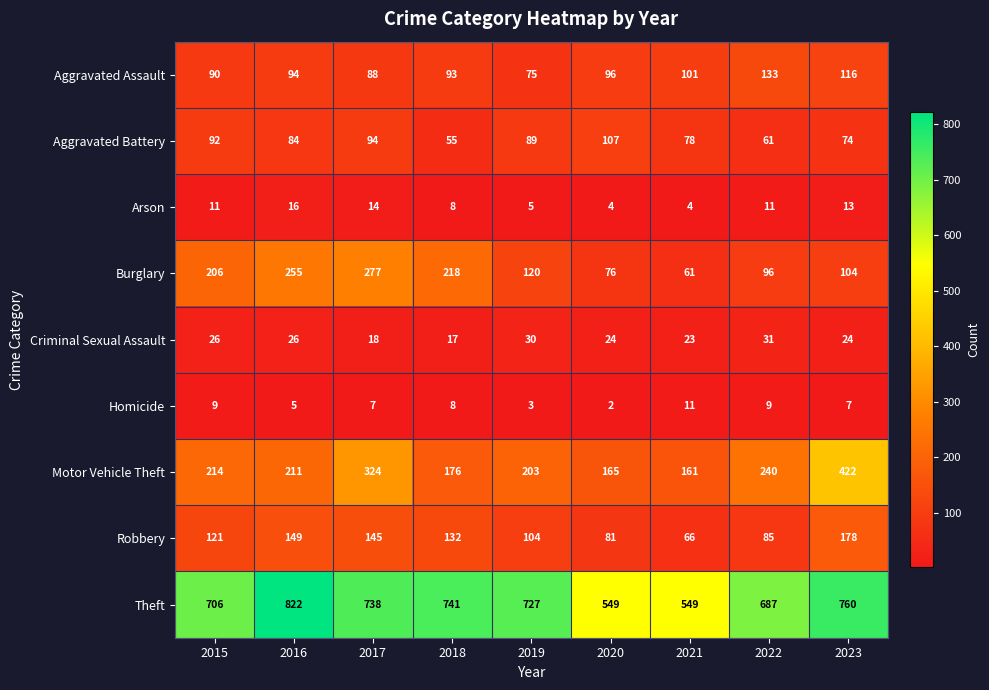

At how many categories does at least one series exceed 110?

9